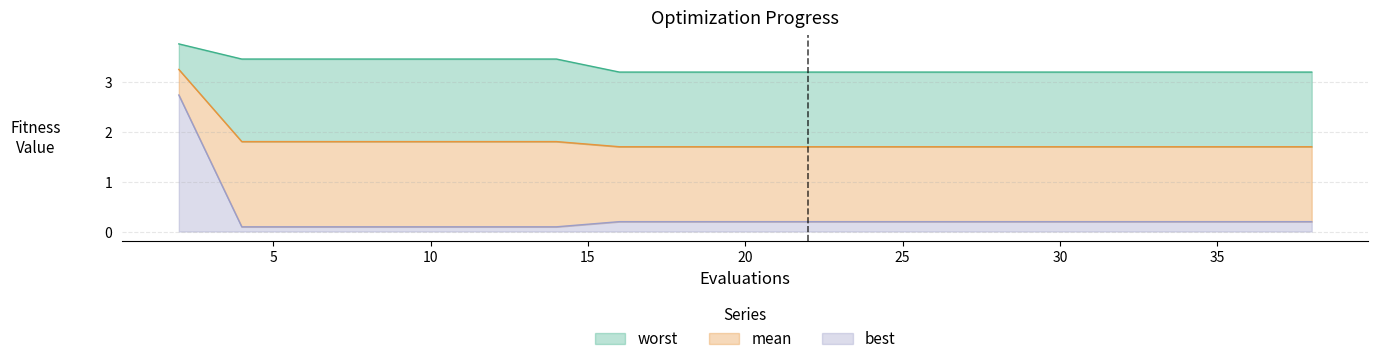

How many mean values are between 1 and 2?

19